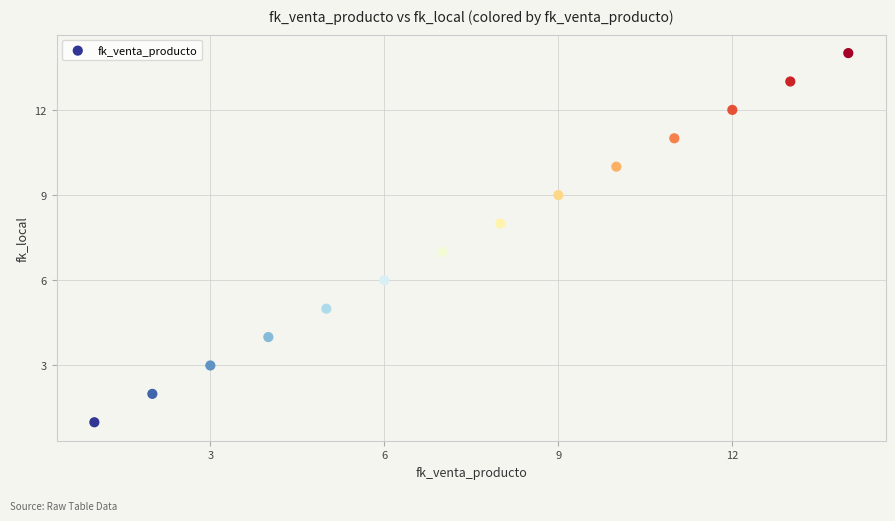

What is the range of X values (max minus min)?

13